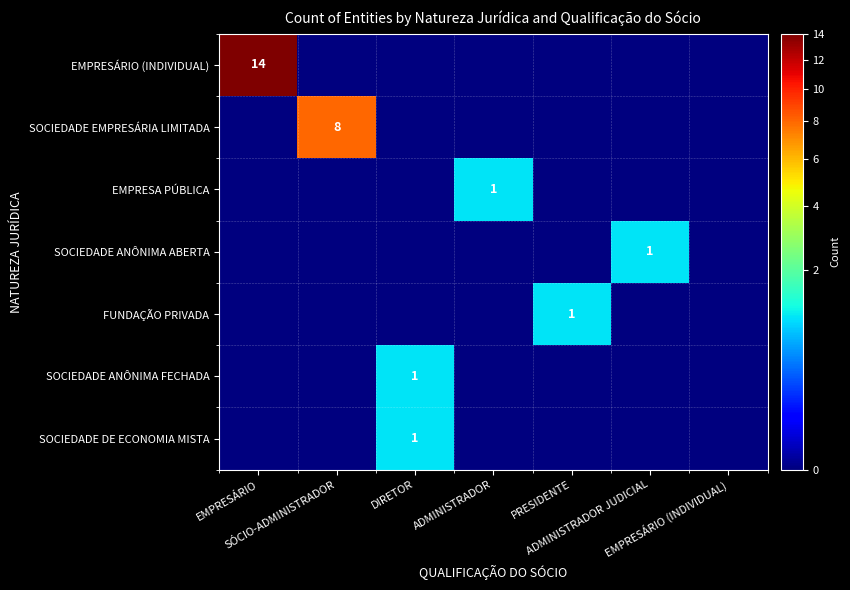

What is the sum of all SOCIEDADE ANÔNIMA ABERTA values?

1